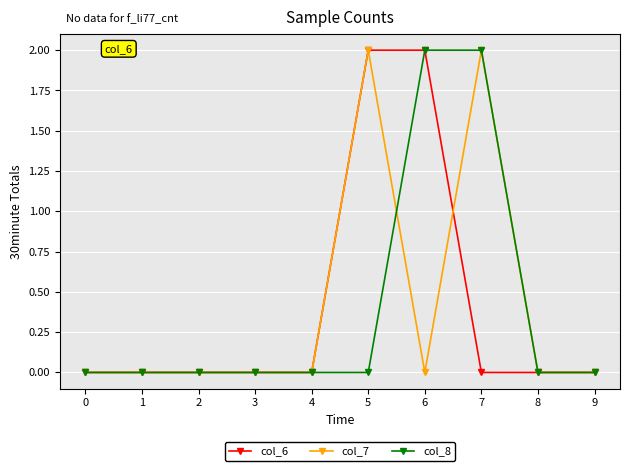

How many lines are shown in the chart?

3